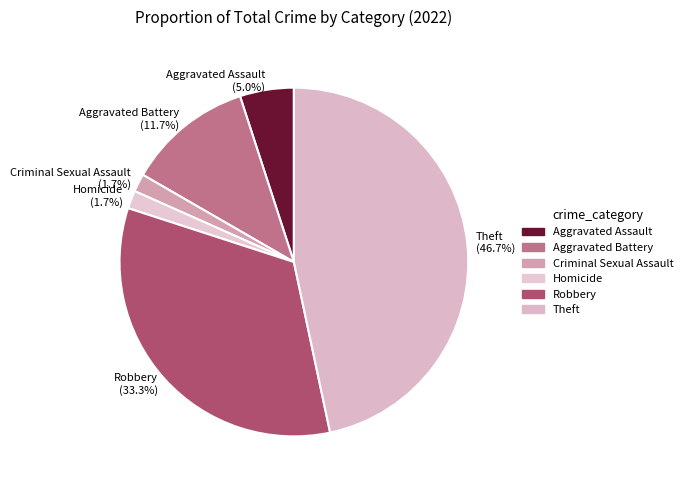

The Homicide slice represents 2% of the pie. True or false?

True